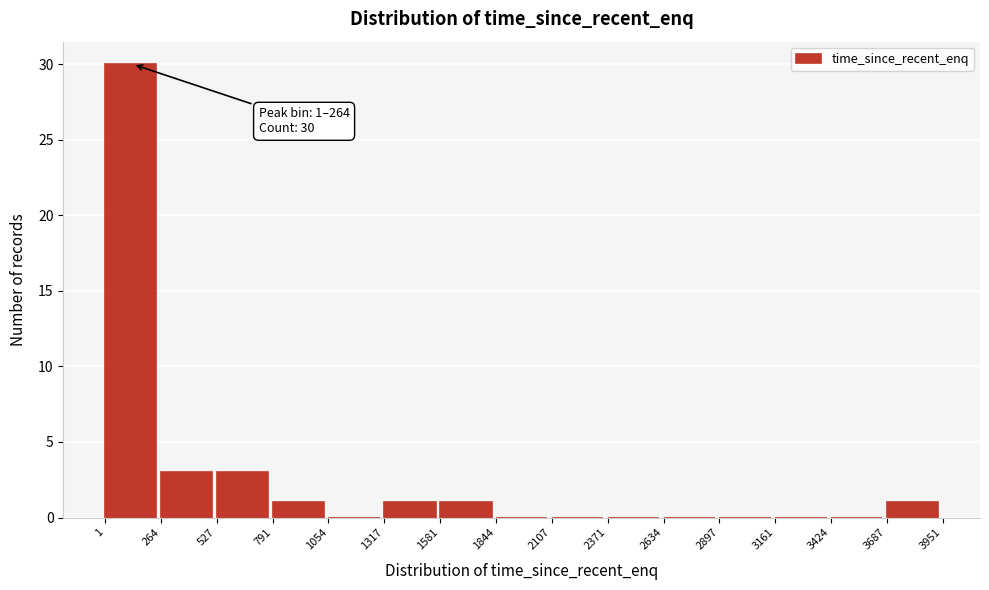

Over which range of the x-axis is the bar tallest?

1 to 264